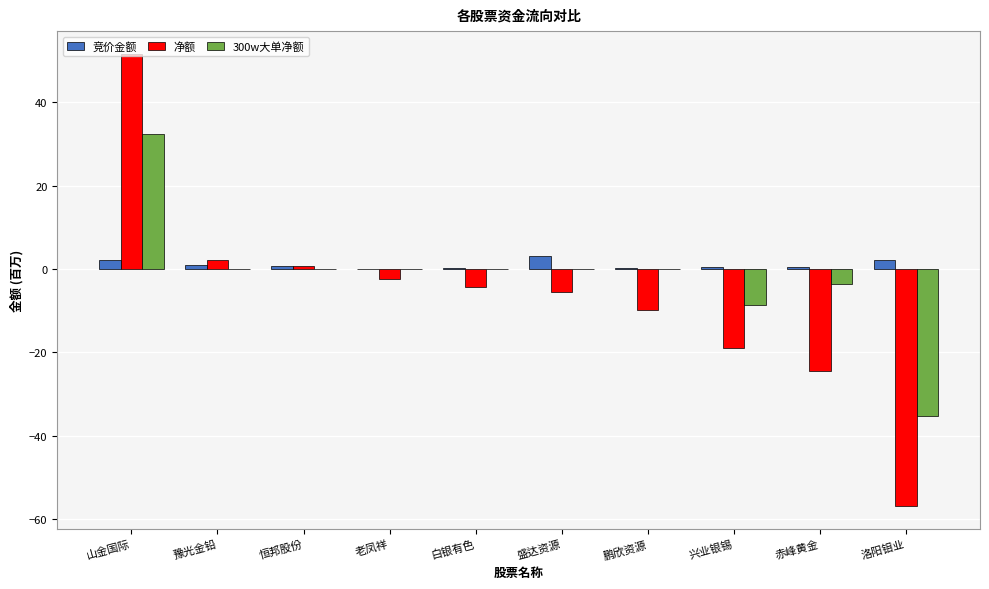

What is the sum of all 300w大单净额 values?

-15.0